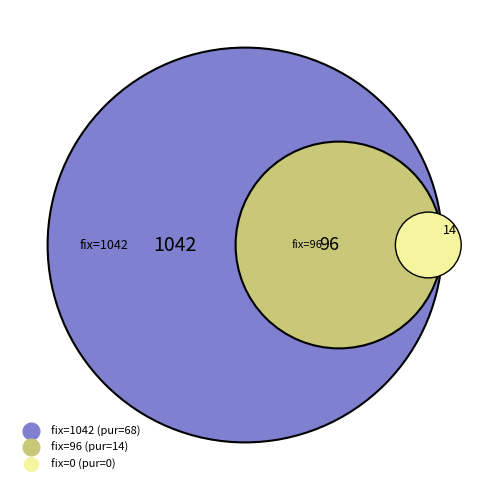

To the nearest percent, what is the difference between the 96 and 1042 slice percentages?

83%